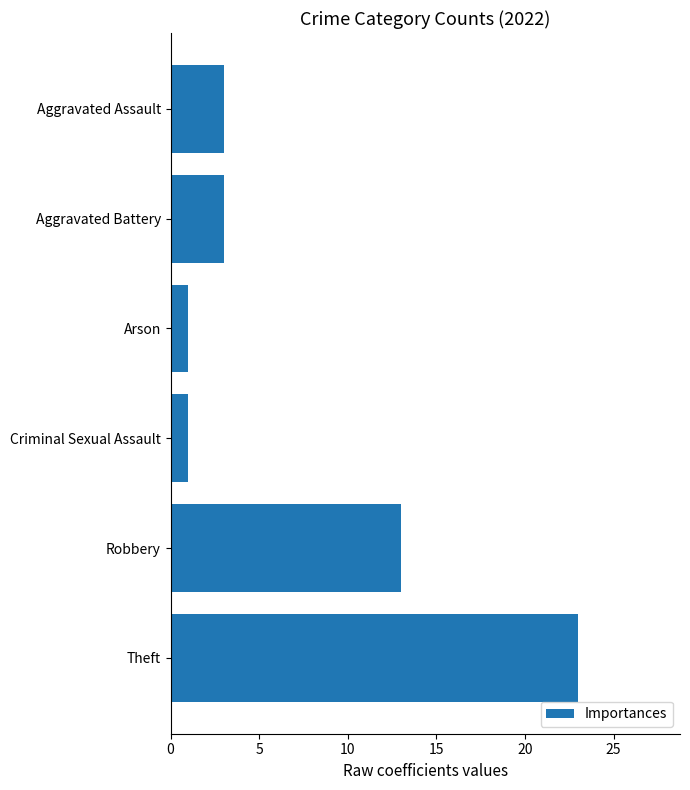

Count the number of categories in the chart.

6